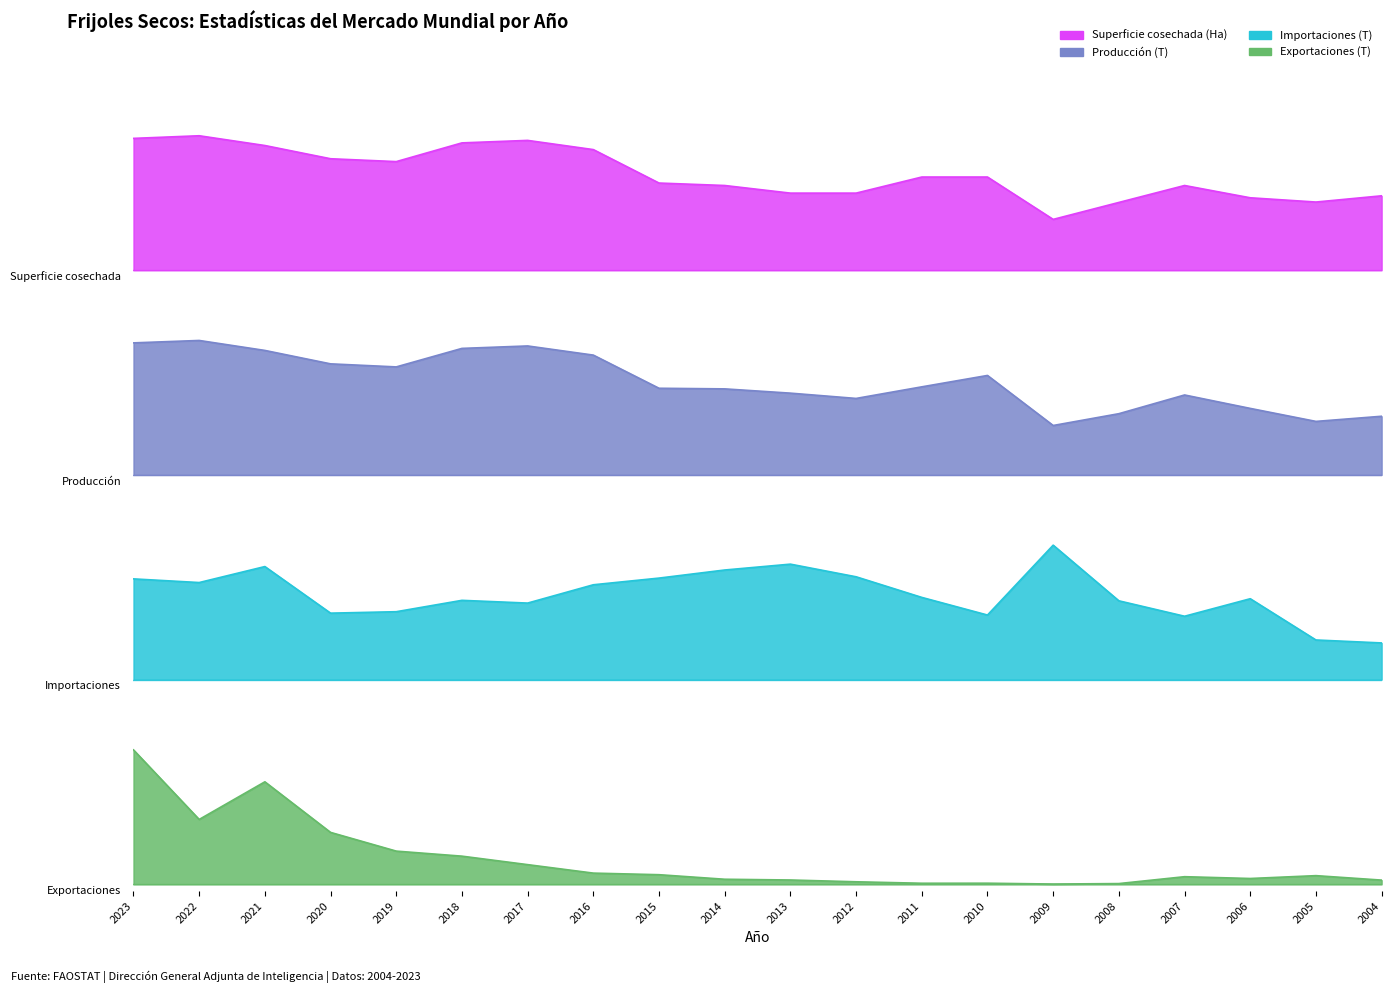

Is the value of Producción (T) at 2021 greater than the value of Superficie cosechada (Ha) at 2023?

No